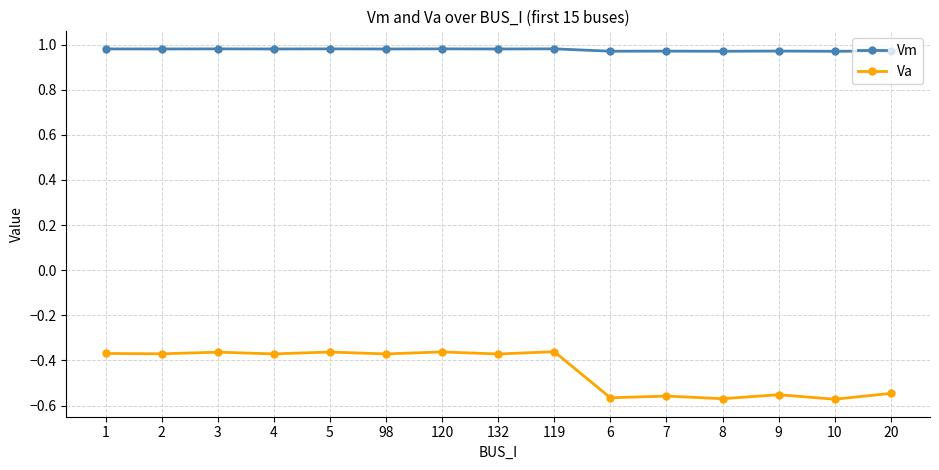

True or false: Vm has more than 1 interior local peaks.

True